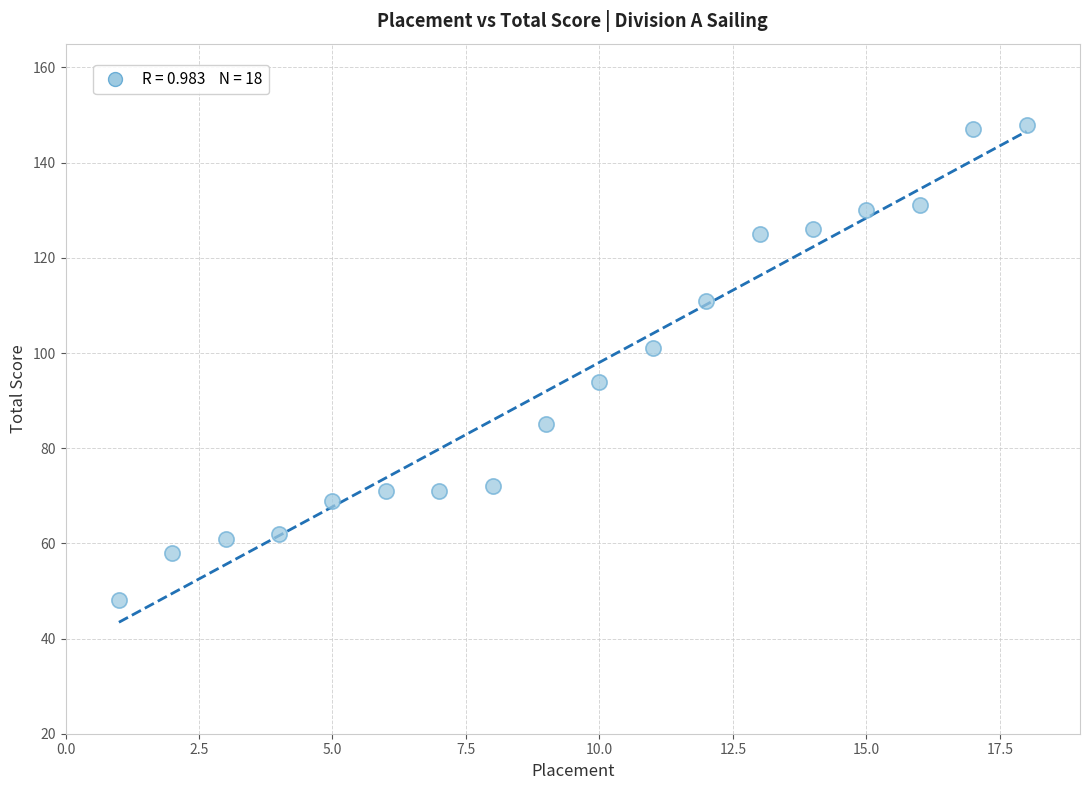

What is the range of X values (max minus min)?

17